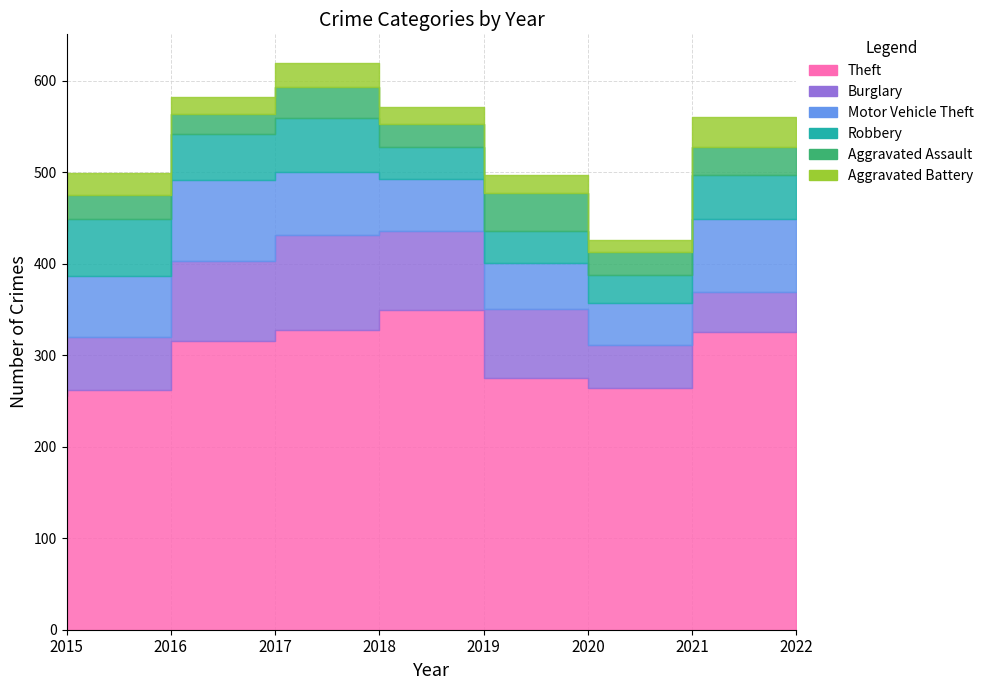

What are all the series names shown in the legend?

Theft, Burglary, Motor Vehicle Theft, Robbery, Aggravated Assault, Aggravated Battery